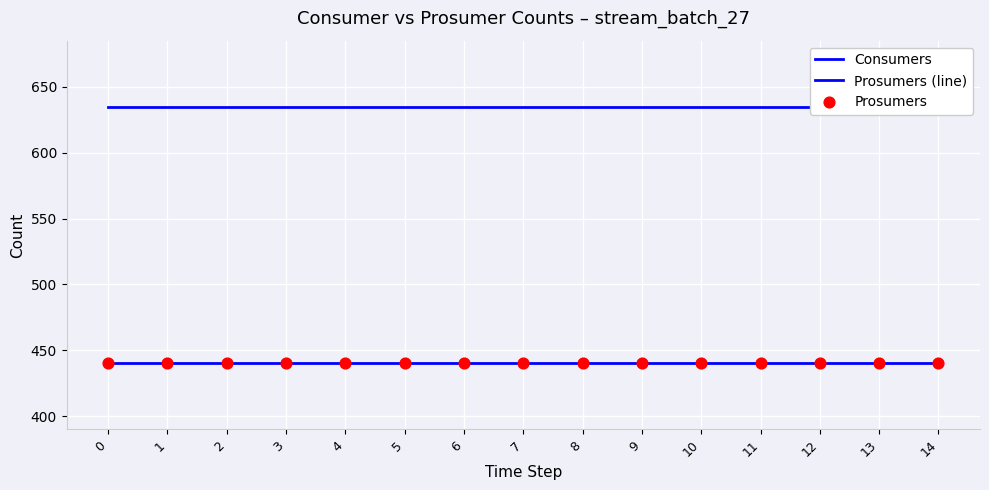

What is the total value across all series at 11?

1515